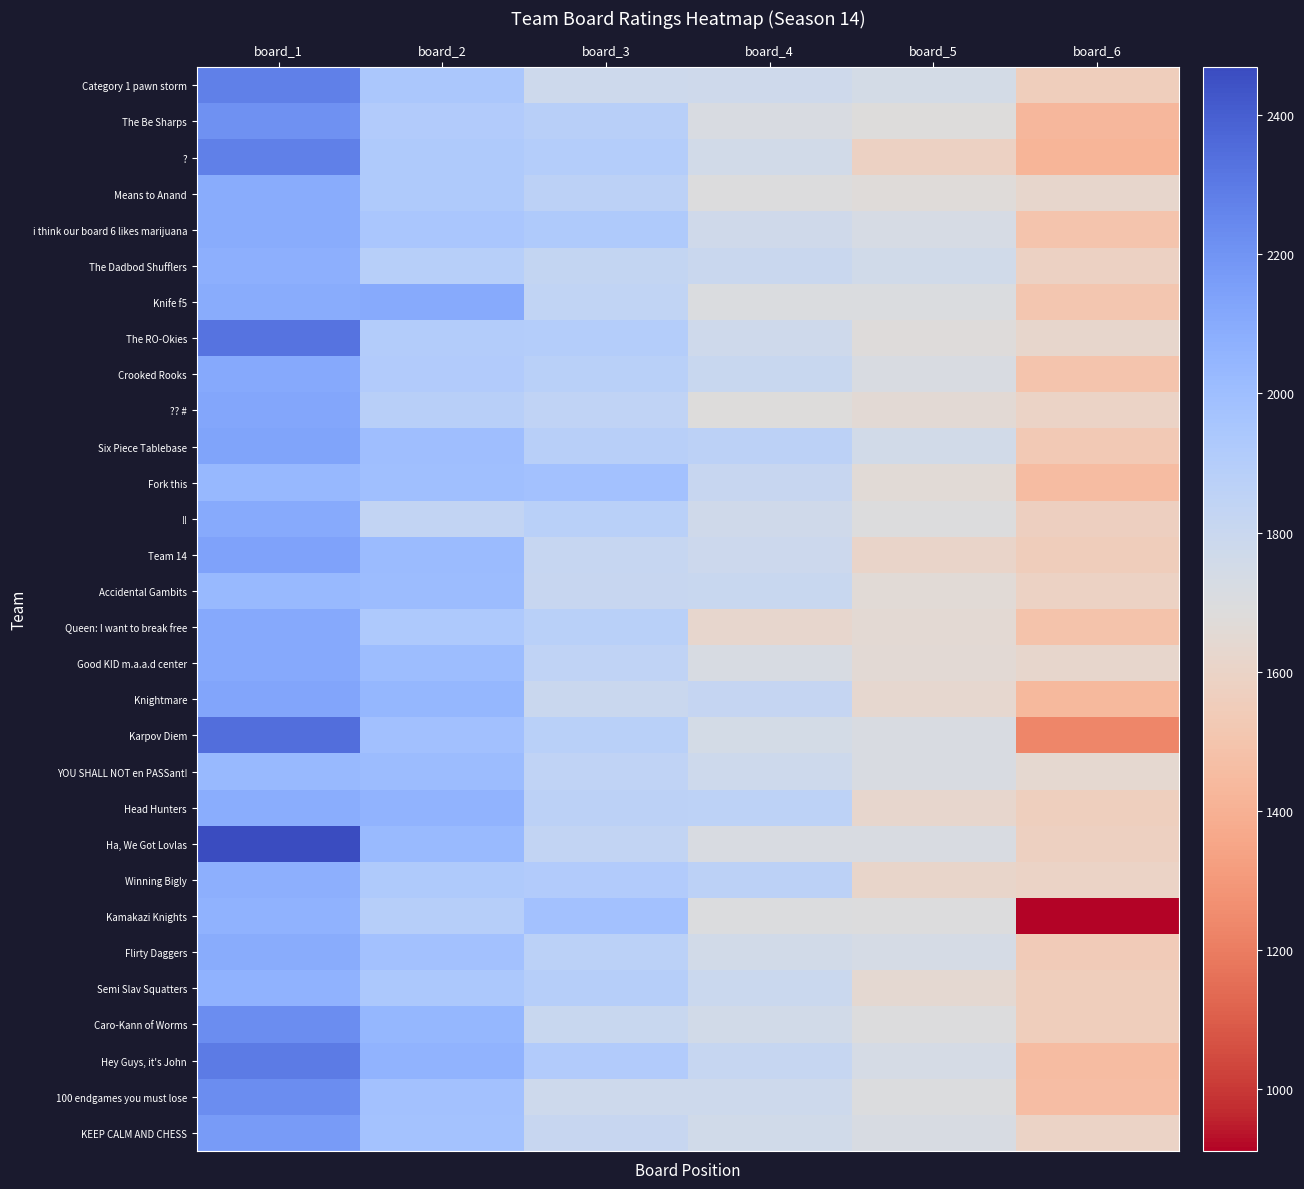

What is the difference between the second highest and minimum values in the Accidental Gambits series?

423